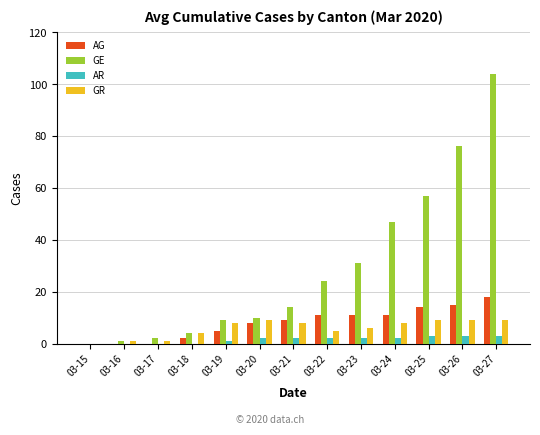

Count the number of categories in the chart.

13